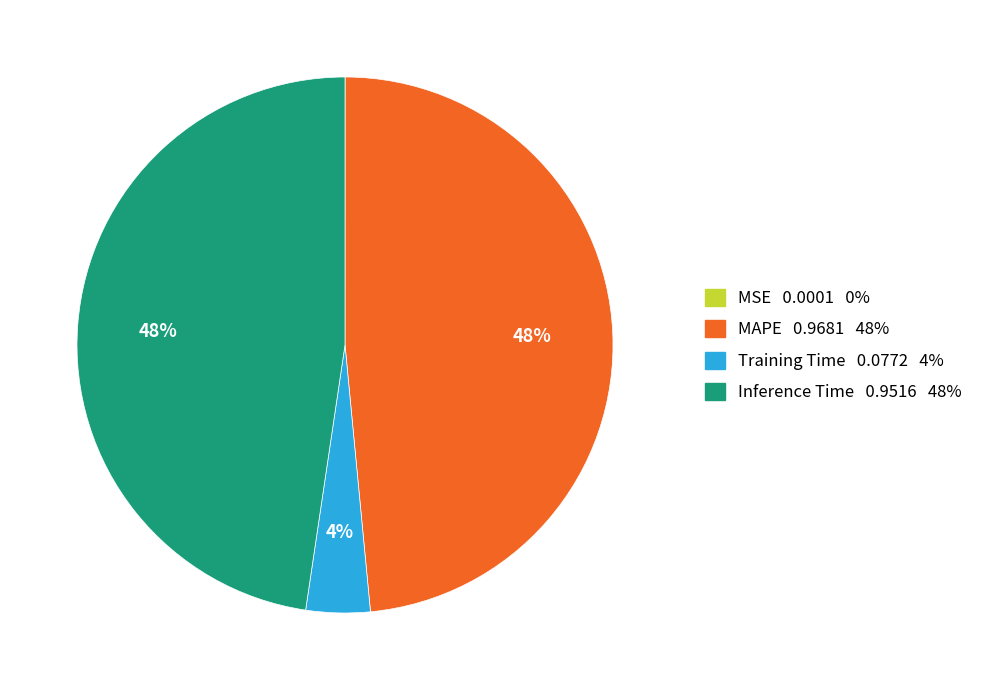

Is there any slice that represents more than half of the pie?

No